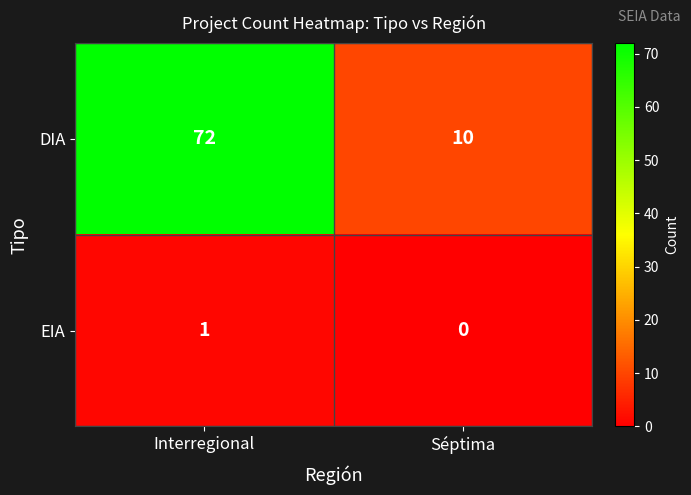

Which series has the largest range (max minus min)?

DIA